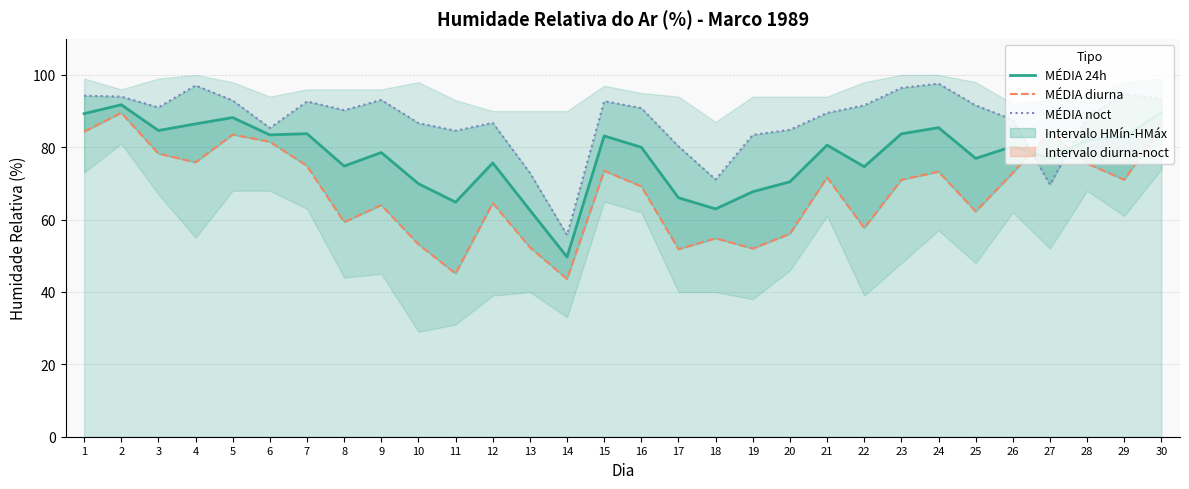

Is it true that MÉDIA diurna equals 53.2 at 10?

True